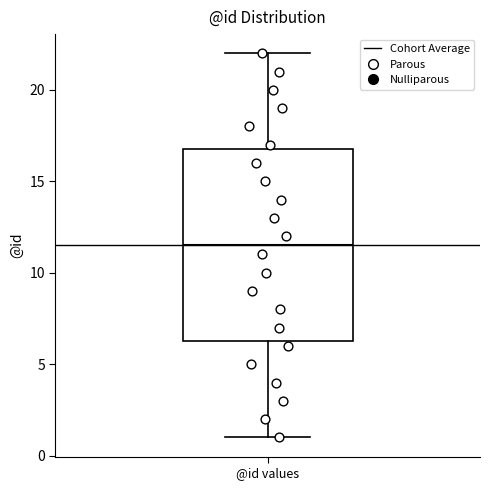

Read this box plot against the y-axis: the position of the median line, the range covered by the box, and the ends of both whiskers. The values are not printed on the chart, so give them approximately, as read against the axis.

median 11.5, box 6.5 to 17.0, whiskers 1.0 to 22.0